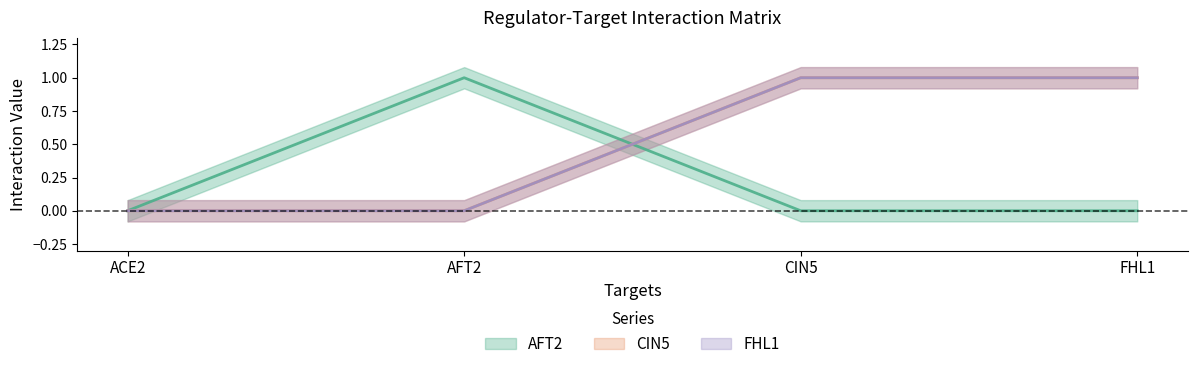

What position from the right is AFT2?

3